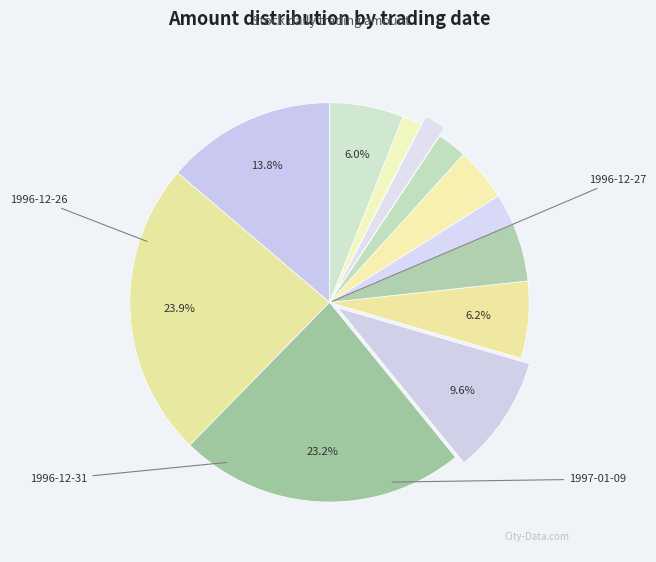

How many slices are in this pie chart?

12